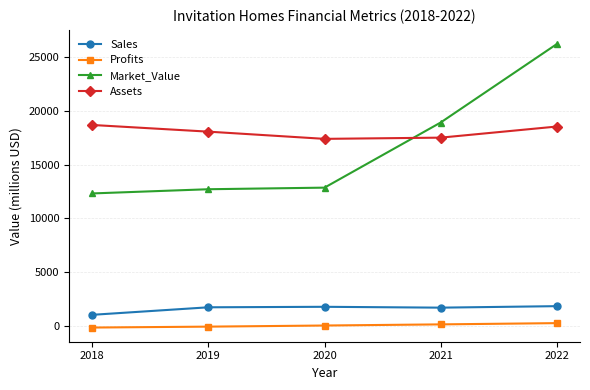

What is the difference between the maximum and minimum values in the Sales series?

805.0